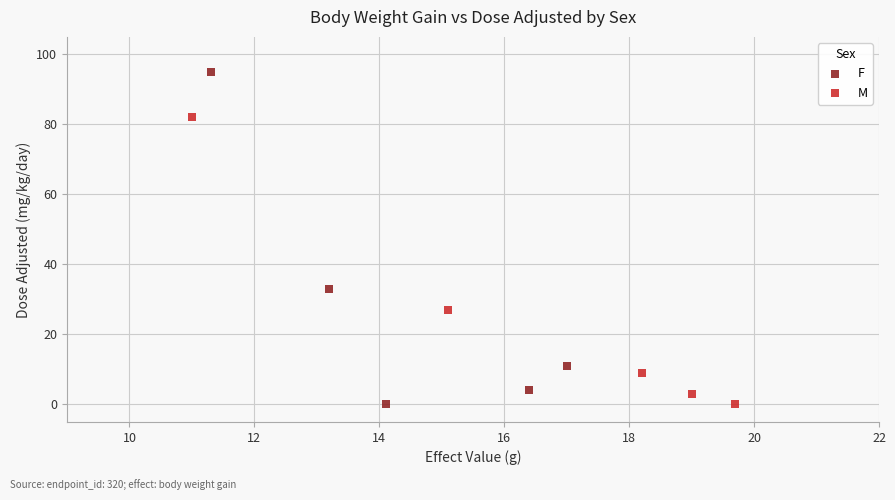

Which series contains the highest Y value?

F